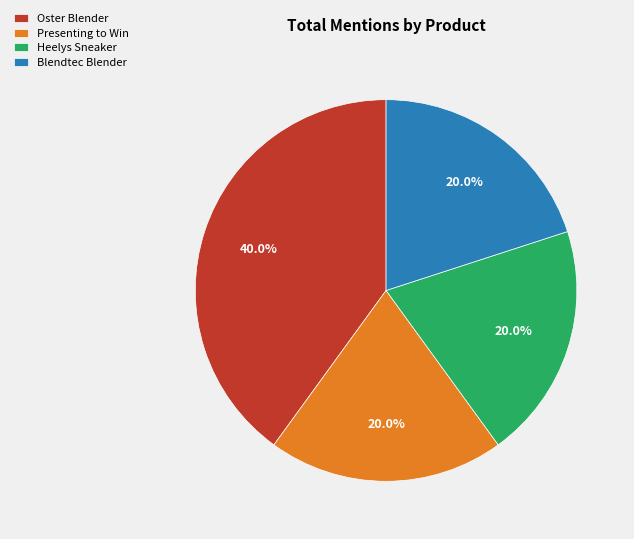

What percentage do Heelys Sneaker and Presenting to Win together represent?

40.0%